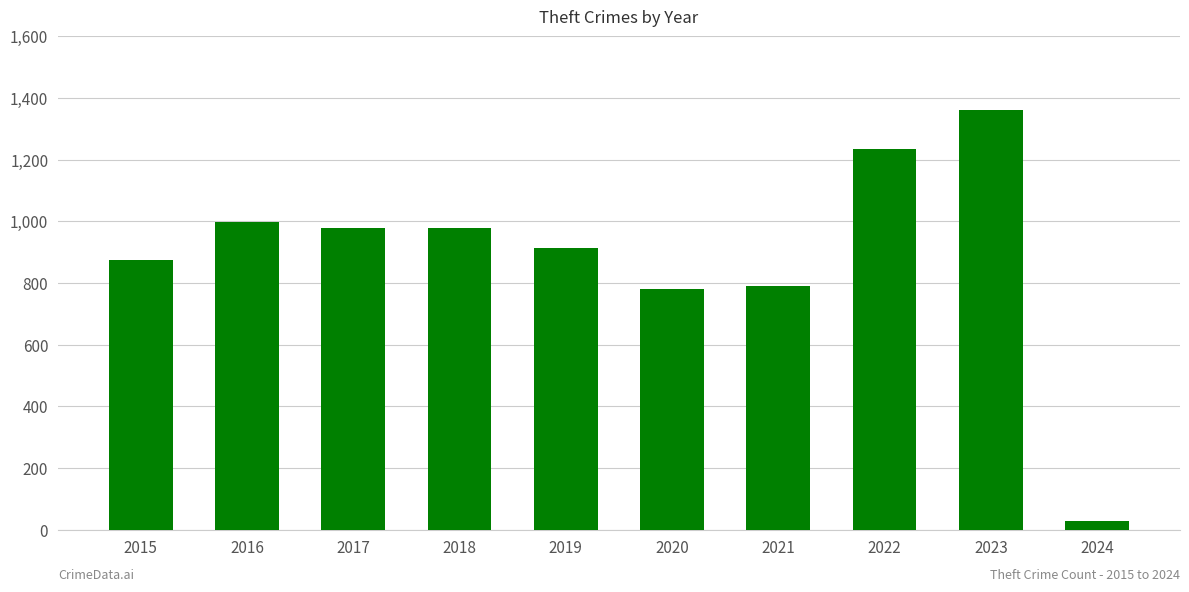

At which label does the data first exceed 977?

2016